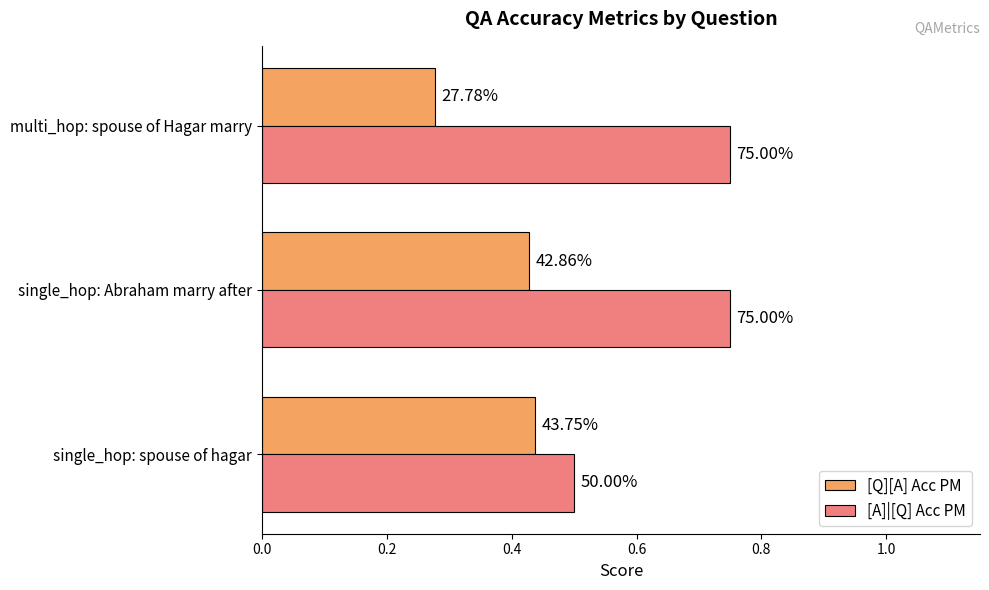

What are all the series names shown in the legend?

[Q][A] Acc PM, [A]|[Q] Acc PM